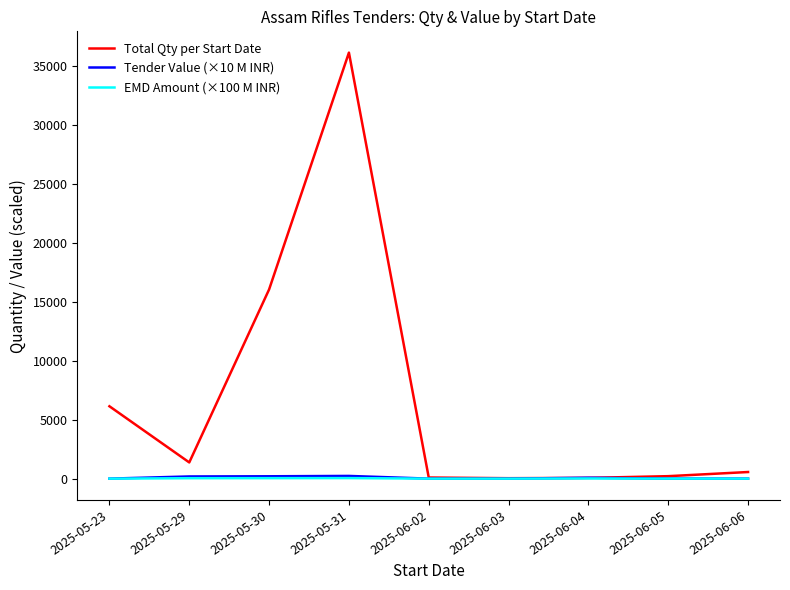

At which category does the chart reach its peak across all series?

2025-05-31